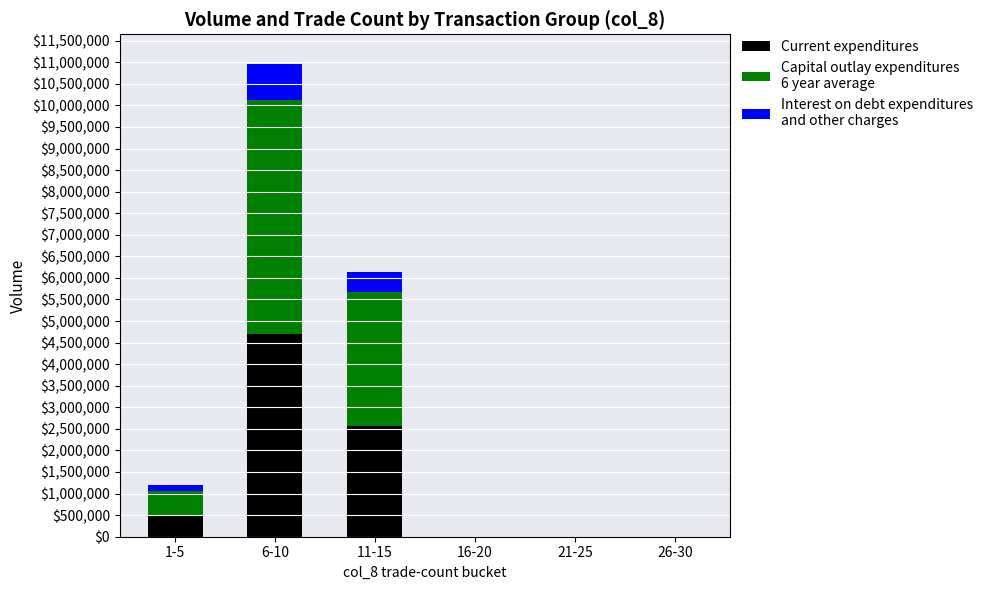

At which category is the sum across all series the highest?

6-10